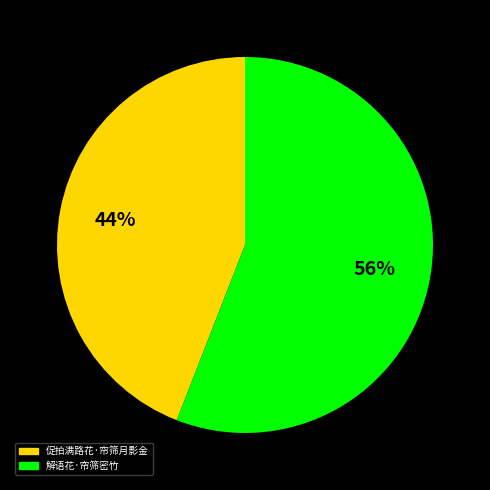

What is the majority slice?

解语花·帘筛密竹